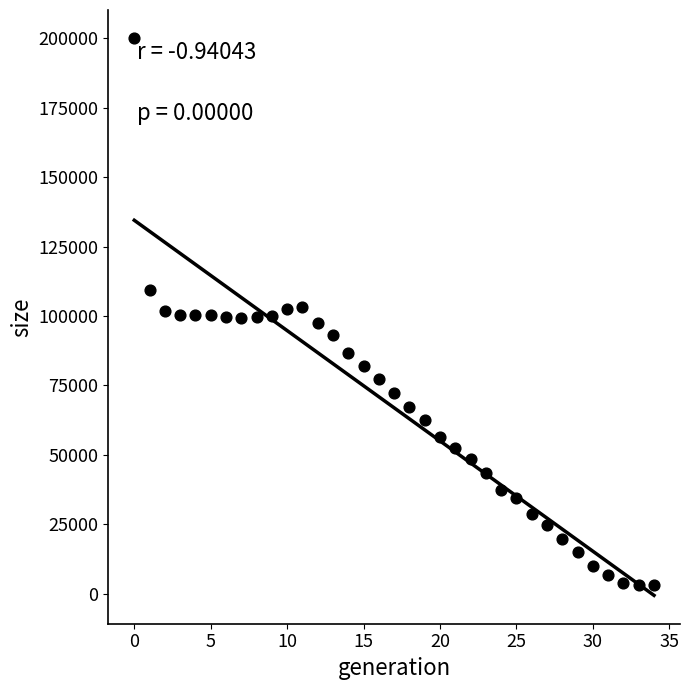

What is the range of Y values (max minus min)?

197127